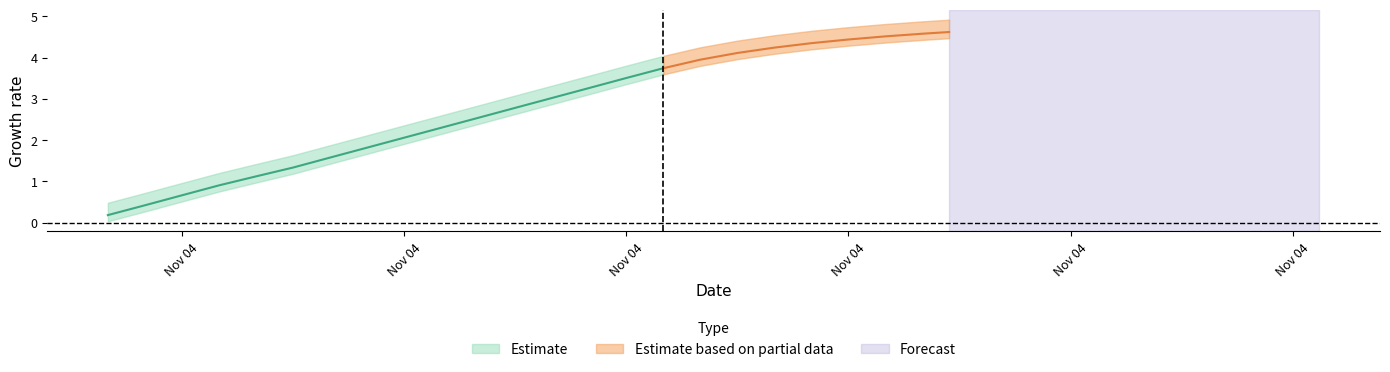

What position from the right is 1636041300.0?

17